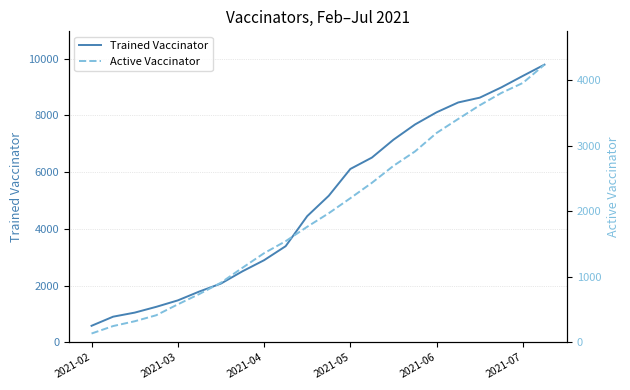

What is the lowest value of the Trained Vaccinator series?

584